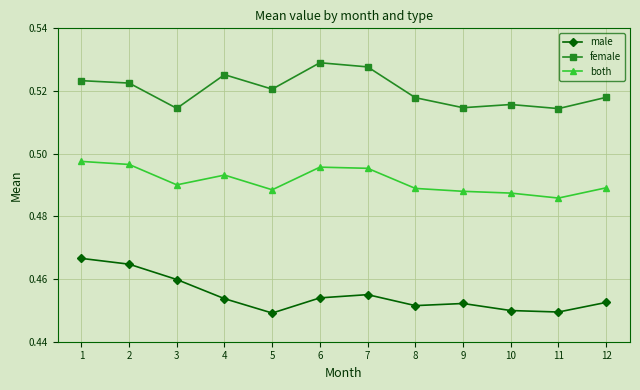

Is it true that male equals 0.6 at 4?

False